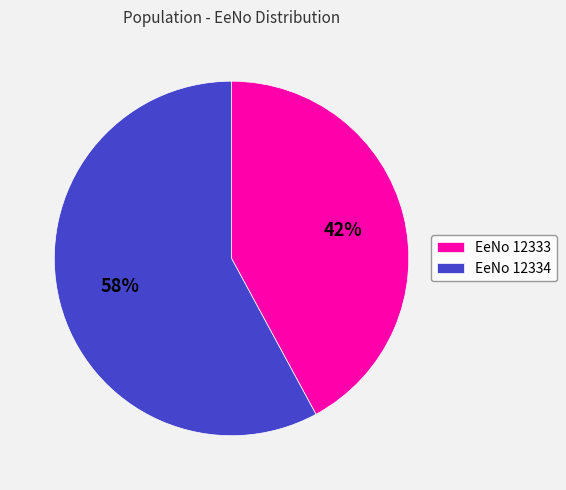

Count the number of slices in the pie.

2